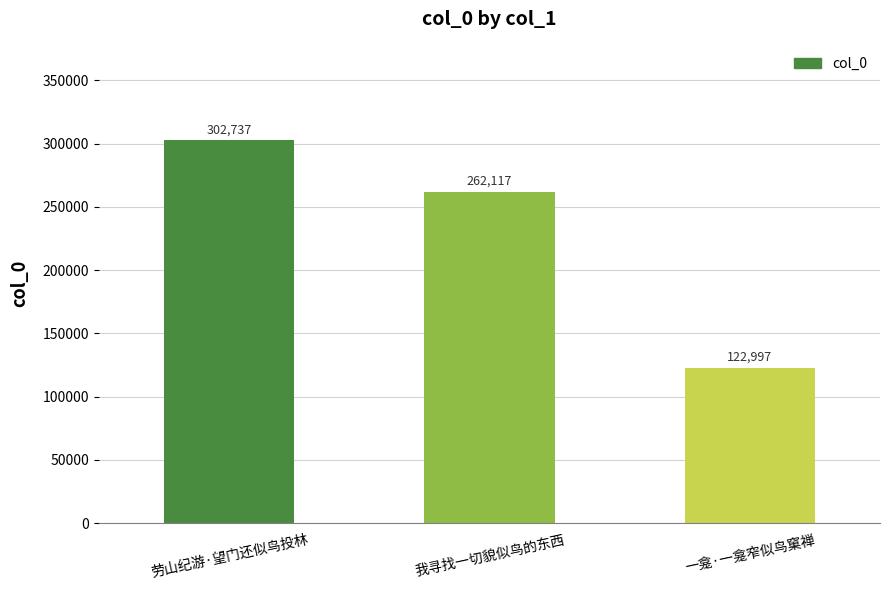

Where is the data nearest to the value 212867?

我寻找一切貌似鸟的东西